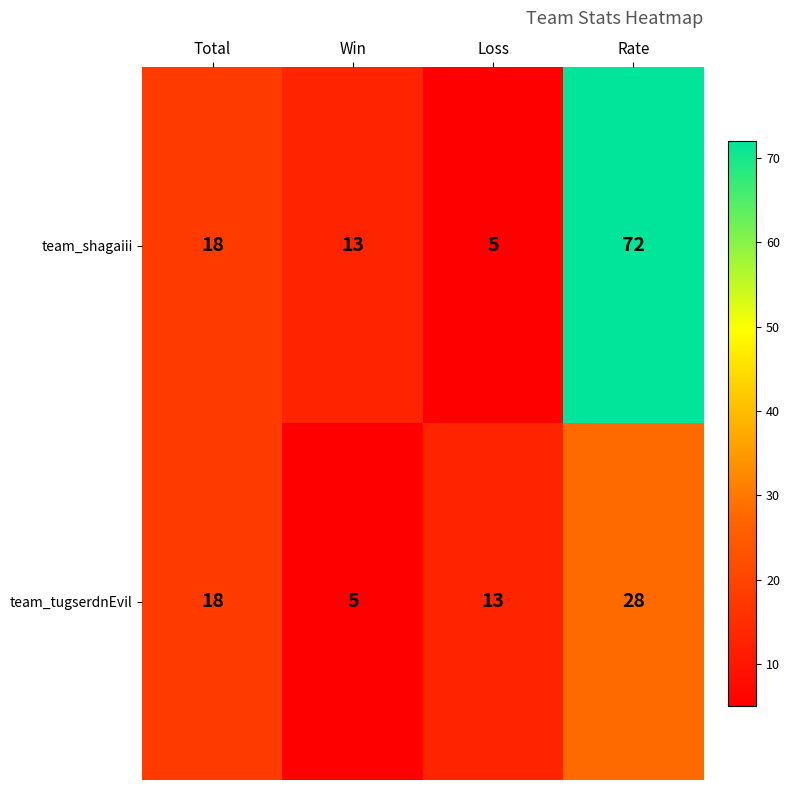

At which category is the sum across all series the highest?

Rate